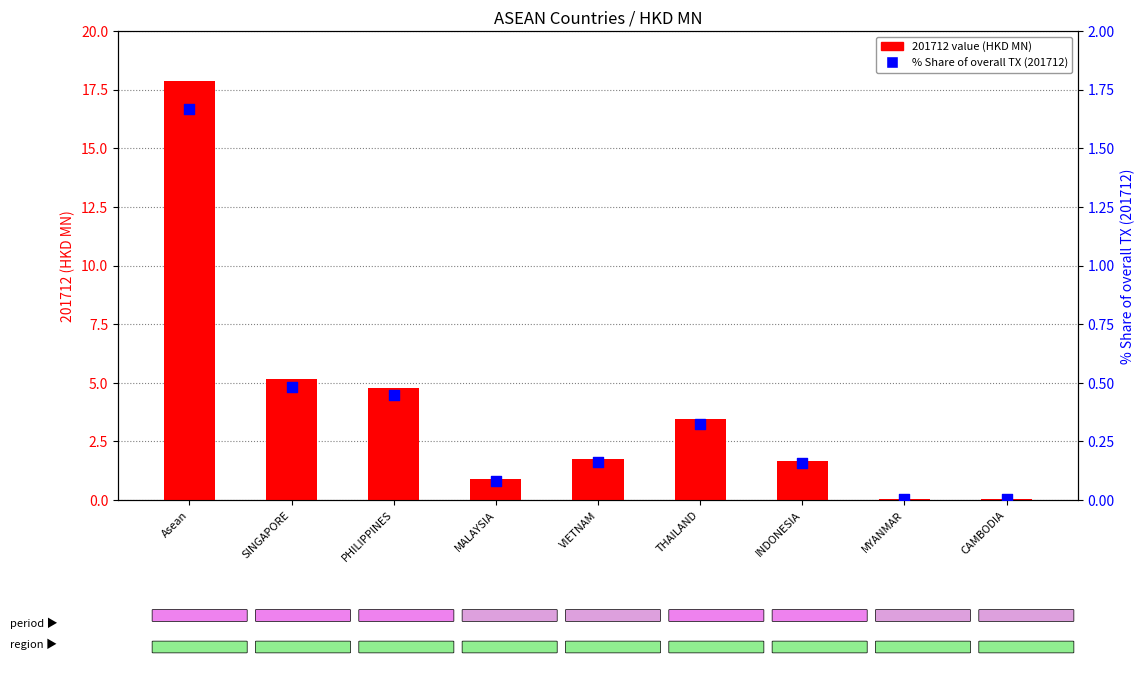

At how many categories does at least one series exceed 0?

9